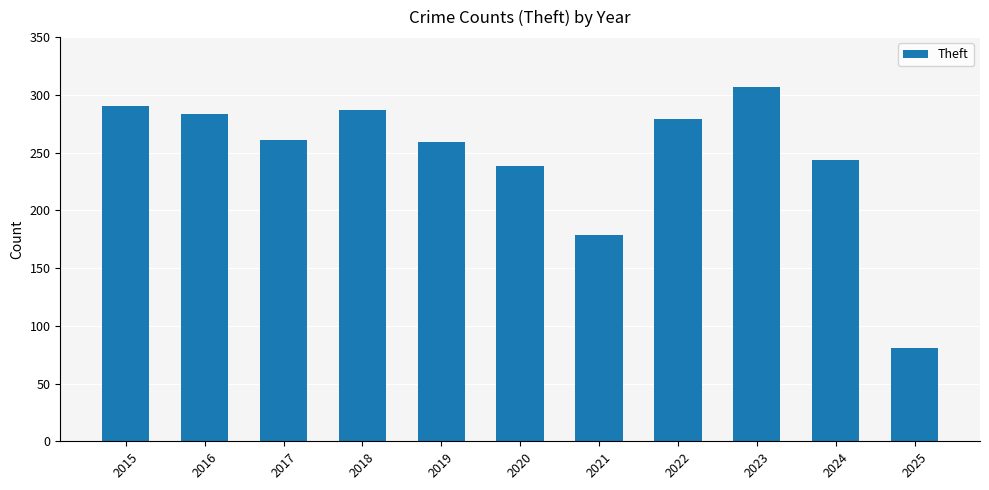

How many bars are there in total?

11